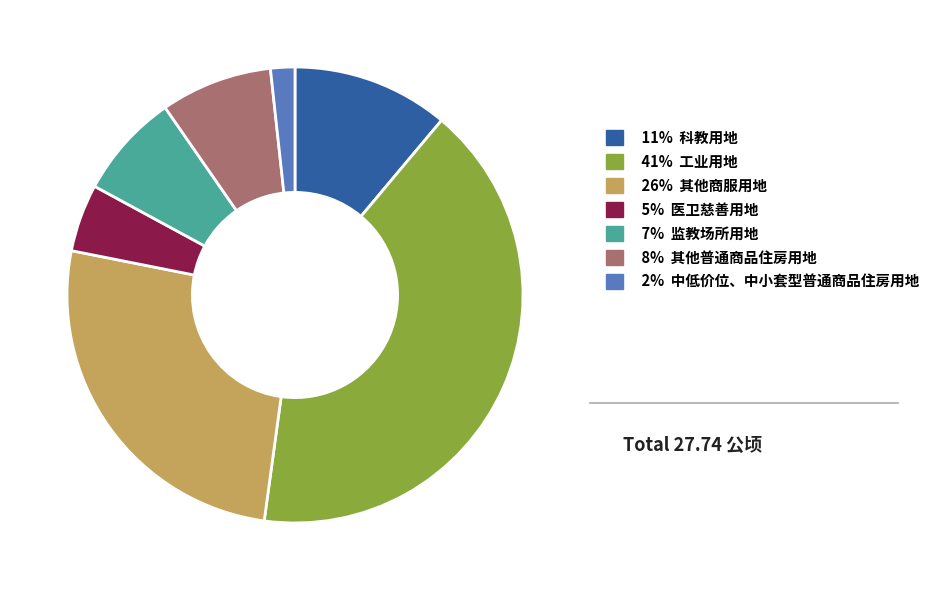

Does any single category account for the majority?

No